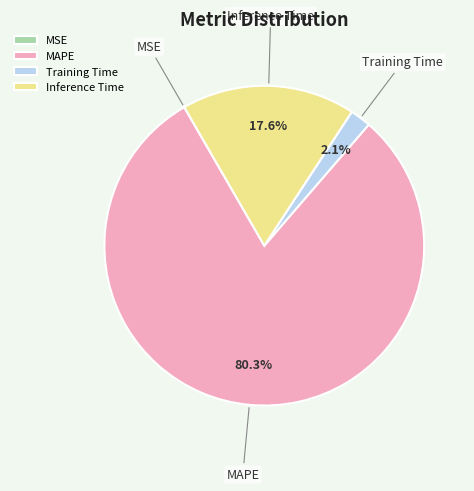

Which category has the biggest portion of the pie?

MAPE